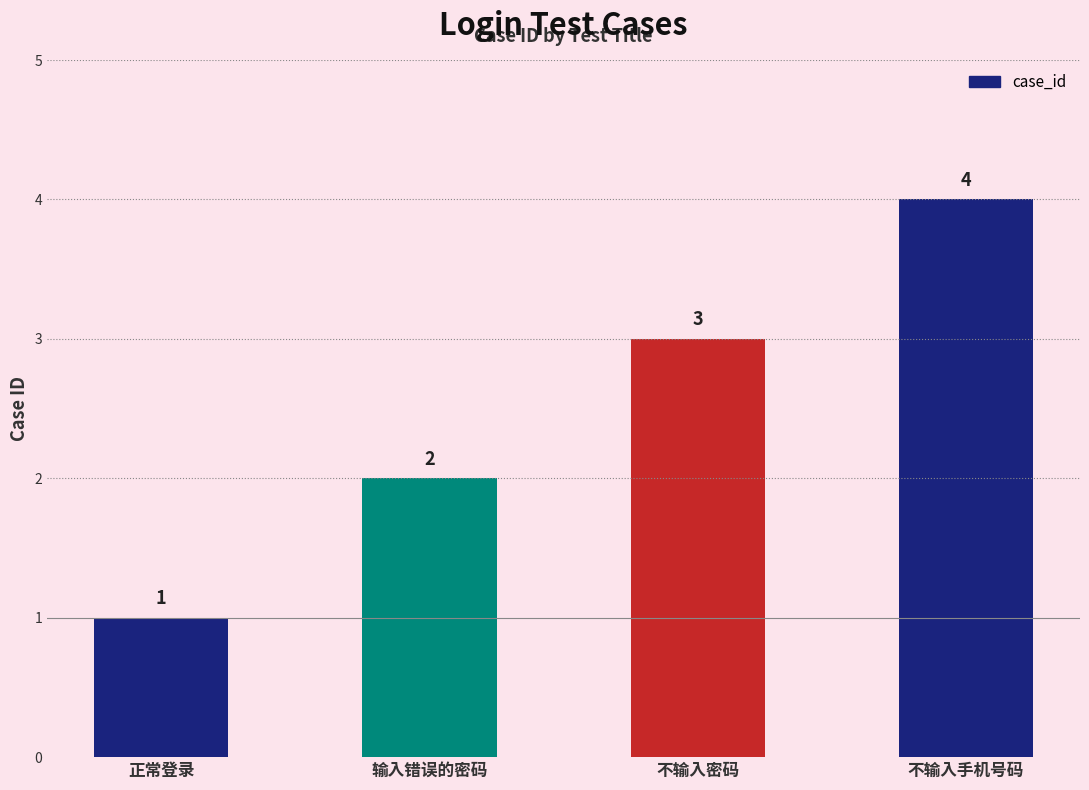

What is the difference between the second highest and second lowest values?

1